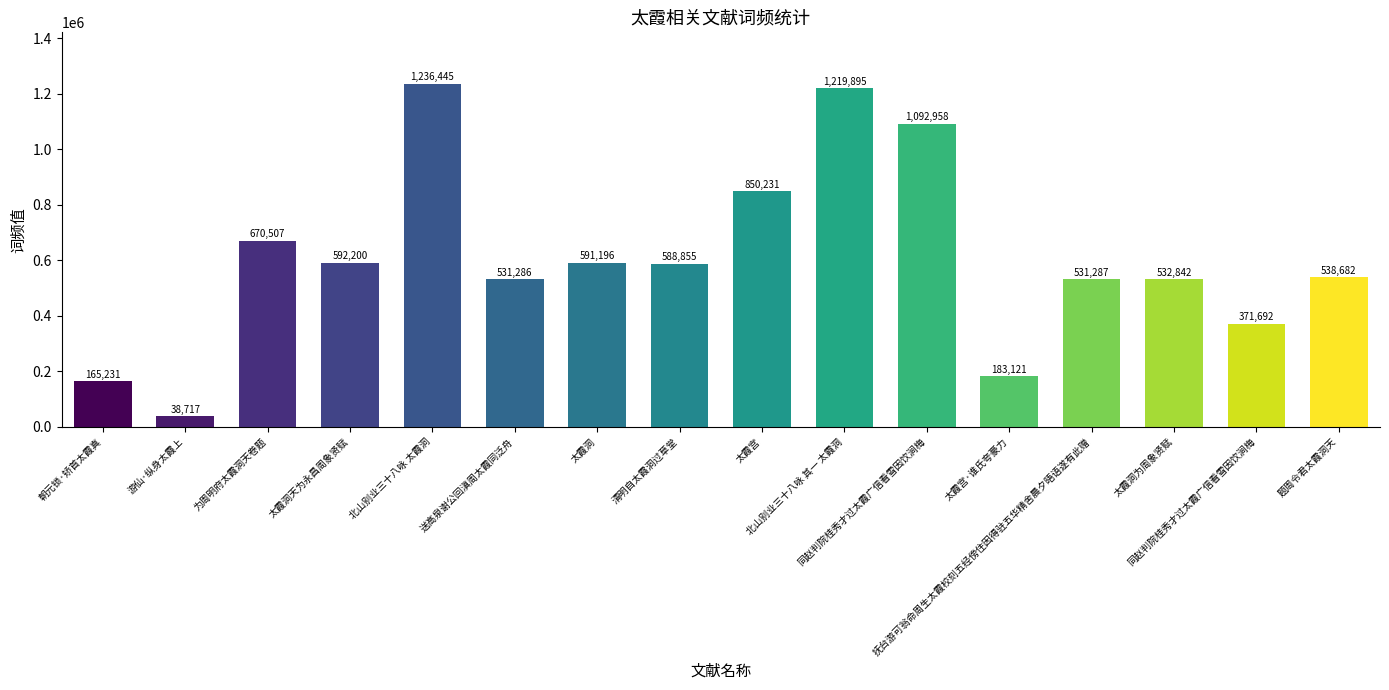

What is the value of the 6th bar from the left?

531286